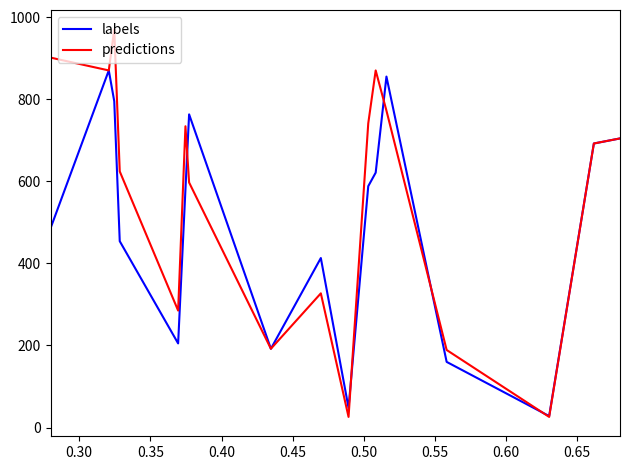

What is the maximum value shown in the chart?

970